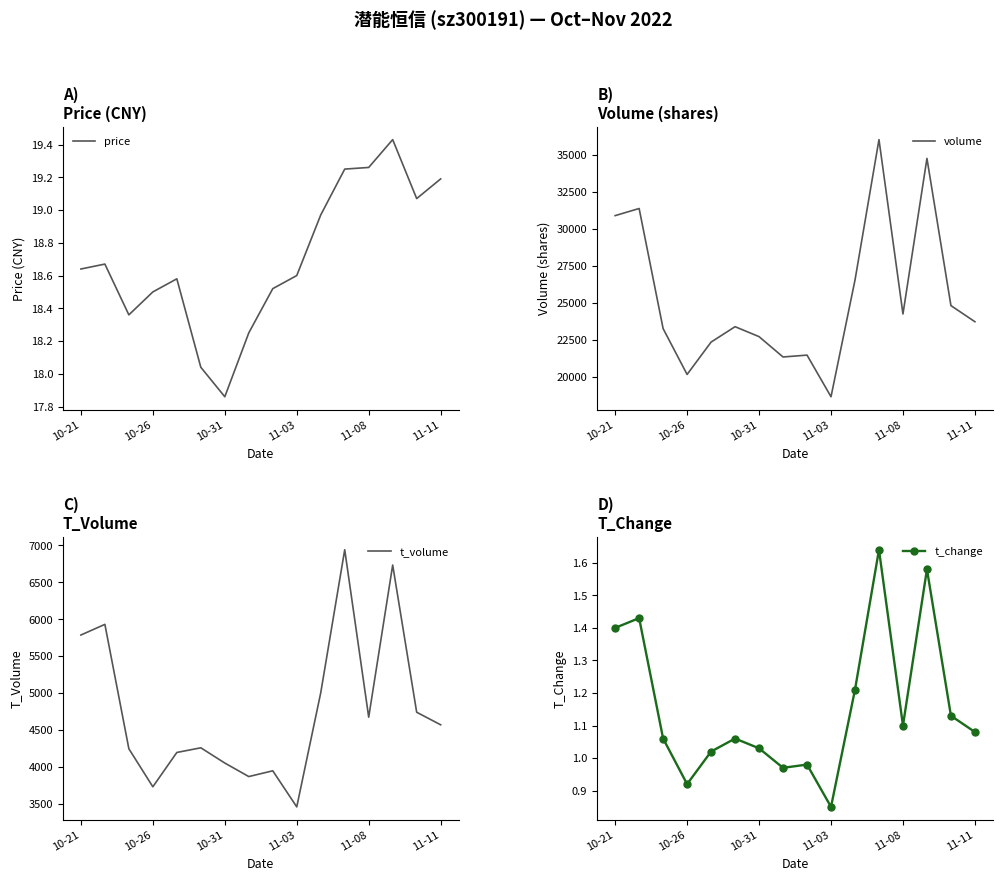

Is this an area chart (filled region under the line)?

No